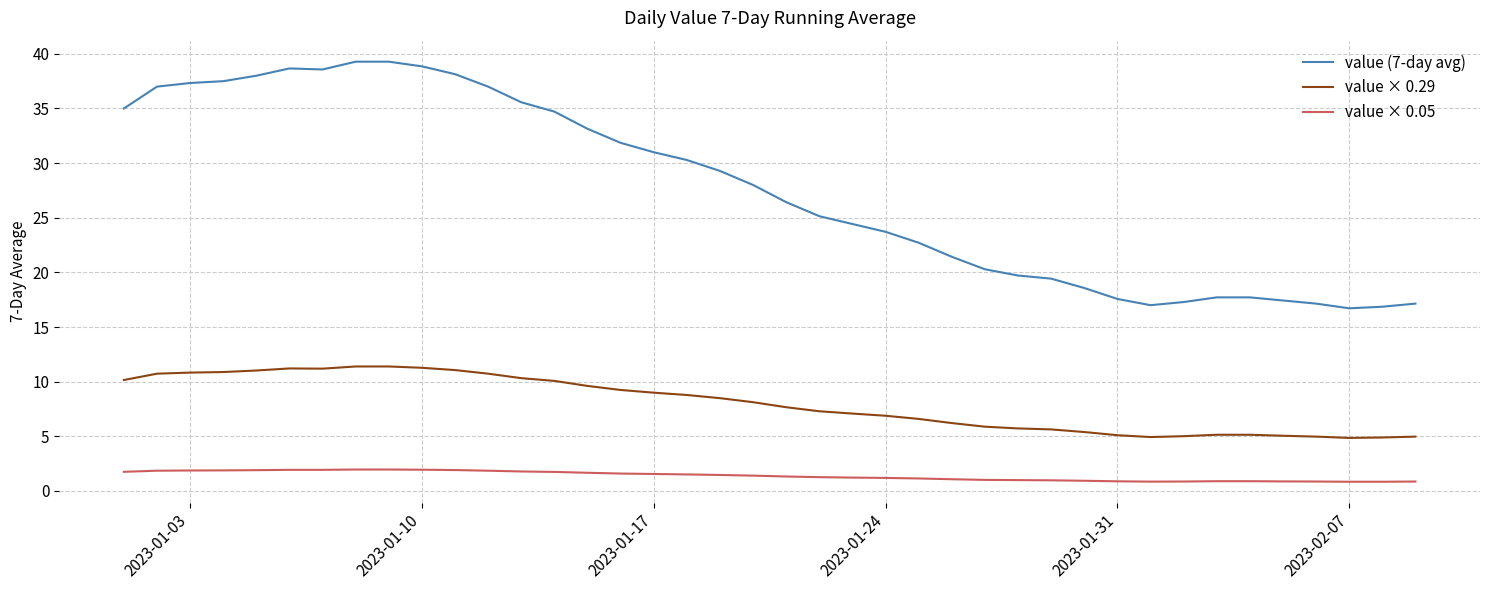

What is the difference between the maximum and minimum values in the value × 0.05 series?

1.1